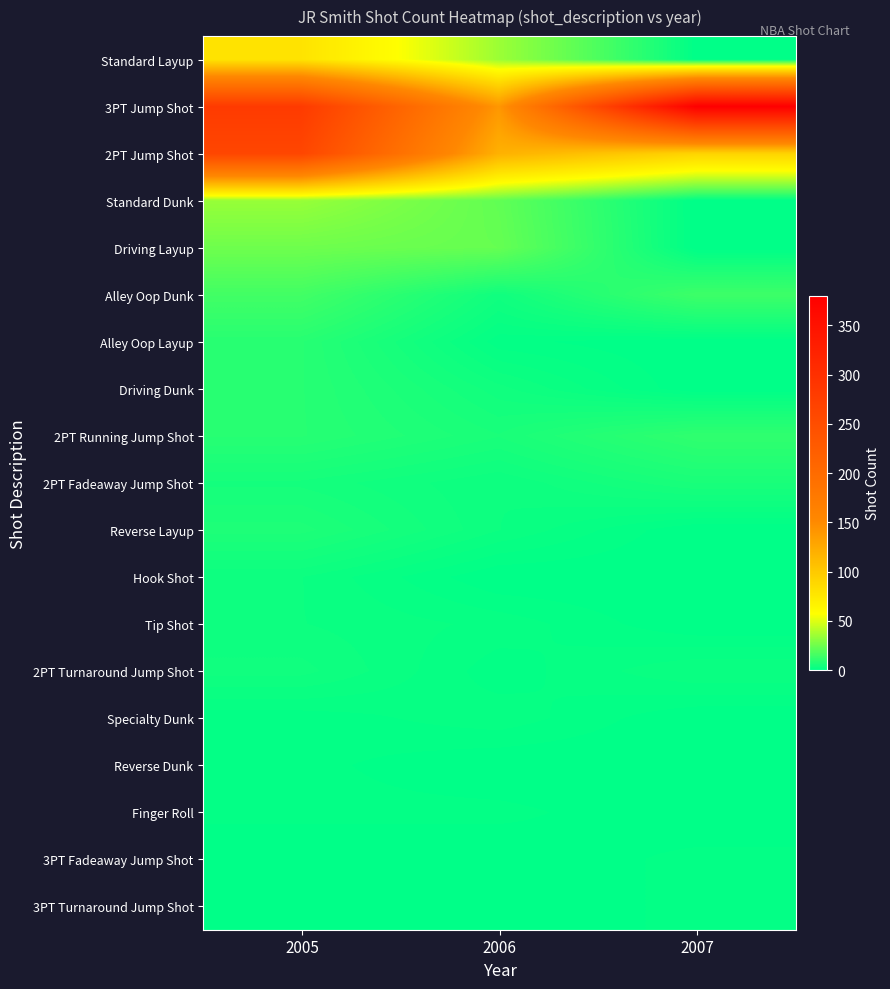

Reading right to left, list all the values displayed in this chart.

Standard Layup: 2007=0	2006=35	2005=79
3PT Jump Shot: 2007=380	2006=140	2005=281
2PT Jump Shot: 2007=91	2006=119	2005=262
Standard Dunk: 2007=0	2006=22	2005=34
Driving Layup: 2007=0	2006=23	2005=25
Alley Oop Dunk: 2007=14	2006=4	2005=15
Alley Oop Layup: 2007=0	2006=1	2005=9
Driving Dunk: 2007=0	2006=4	2005=9
2PT Running Jump Shot: 2007=11	2006=6	2005=9
2PT Fadeaway Jump Shot: 2007=6	2006=3	2005=5
Reverse Layup: 2007=0	2006=3	2005=7
Hook Shot: 2007=0	2006=0	2005=3
Tip Shot: 2007=0	2006=2	2005=3
2PT Turnaround Jump Shot: 2007=3	2006=1	2005=4
Specialty Dunk: 2007=0	2006=2	2005=1
Reverse Dunk: 2007=0	2006=0	2005=1
Finger Roll: 2007=0	2006=1	2005=1
3PT Fadeaway Jump Shot: 2007=1	2006=0	2005=0
3PT Turnaround Jump Shot: 2007=1	2006=0	2005=0